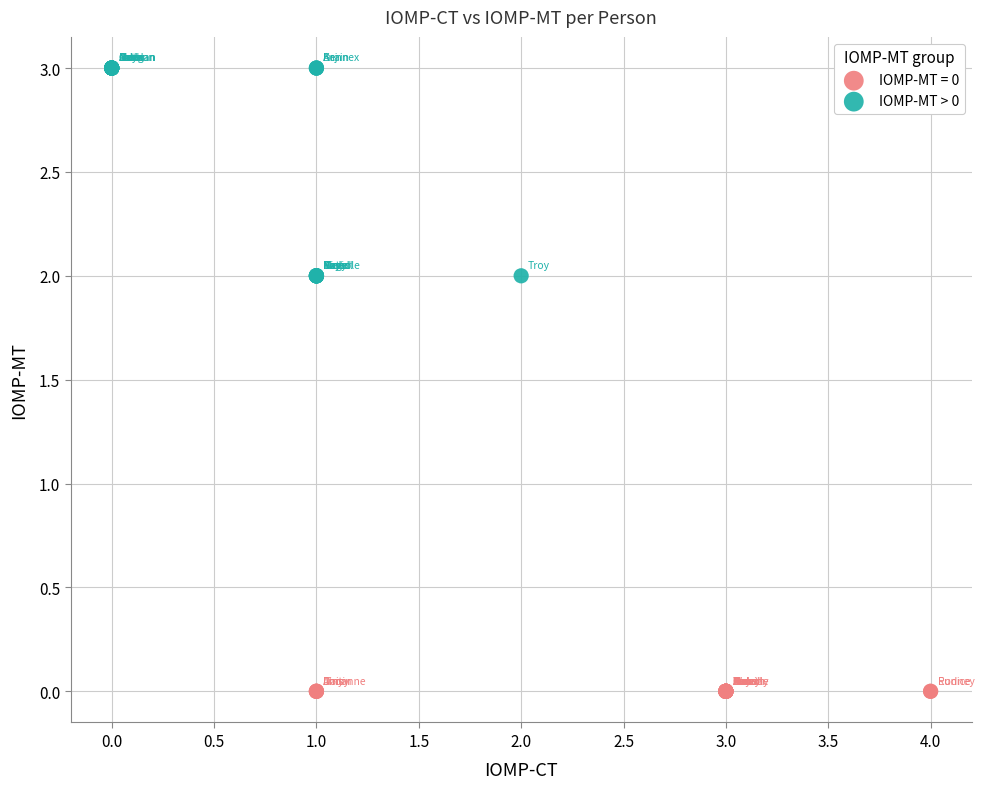

Which series contains the lowest Y value?

IOMP-MT = 0